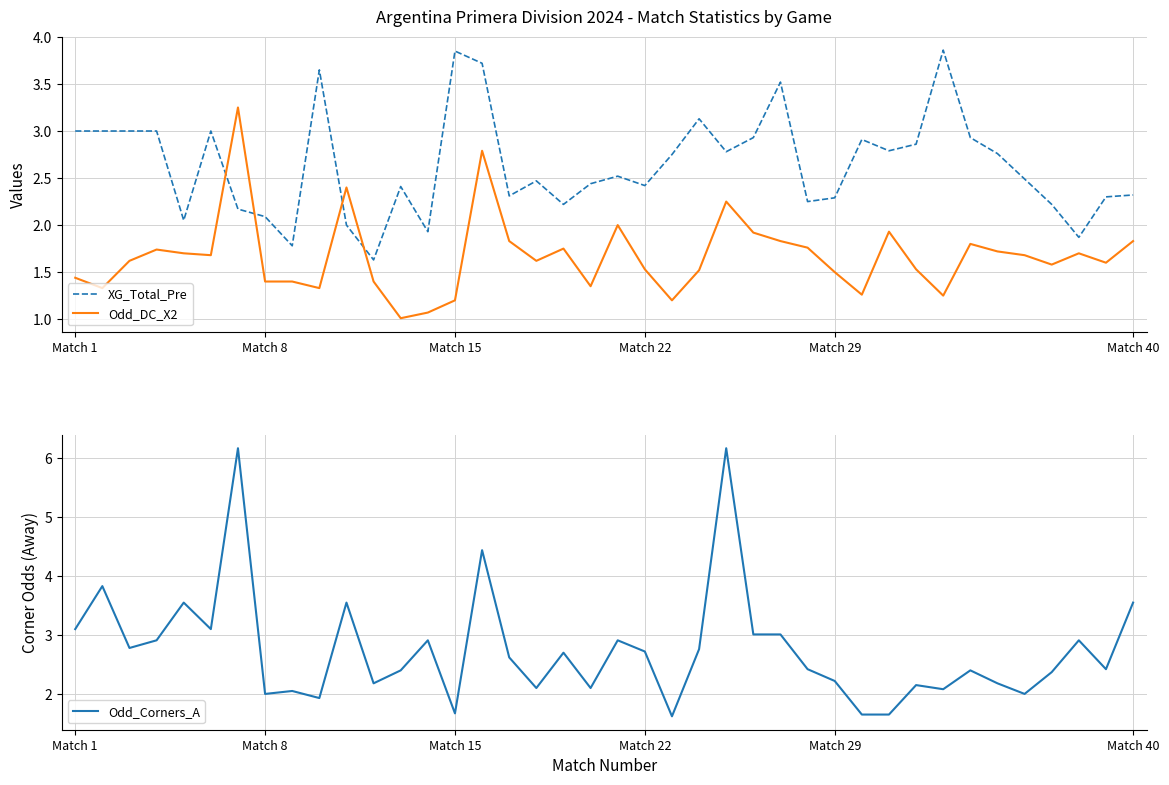

True or false: XG_Total_Pre and Odd_DC_X2 cross at least once.

True